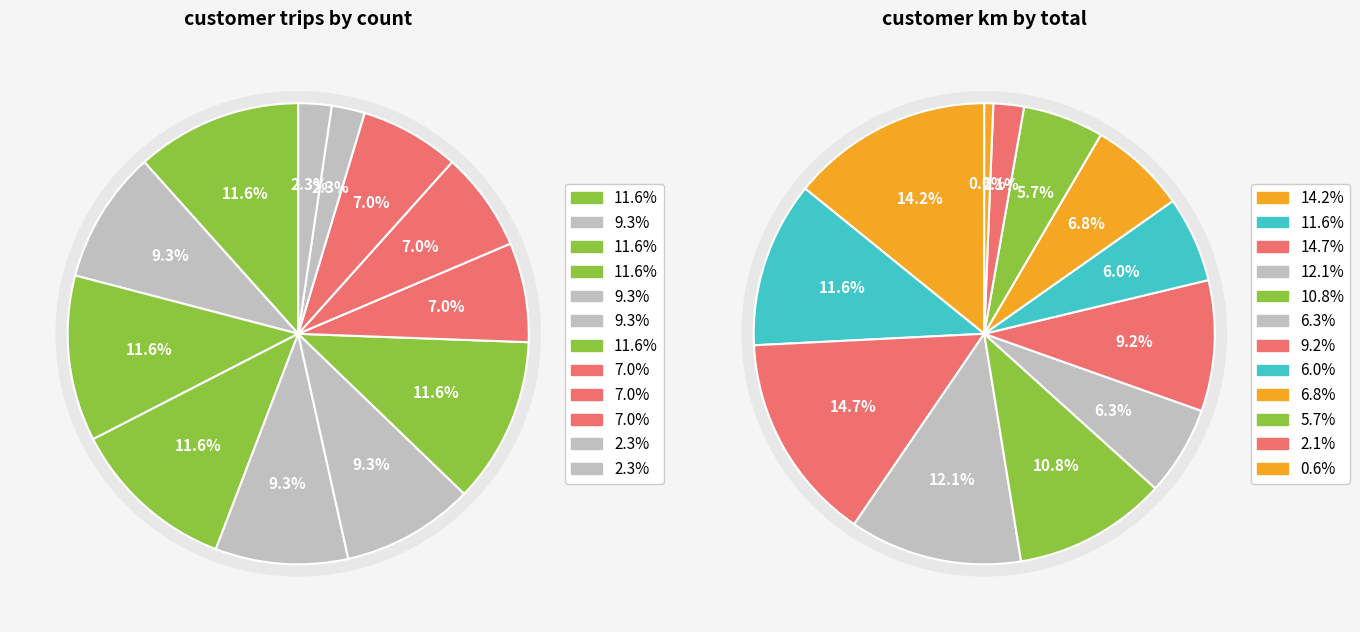

Count the number of slices in the pie.

12